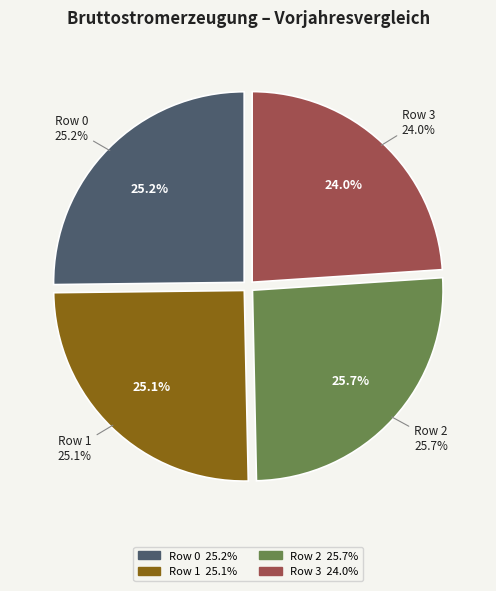

Rank the categories by value from highest to lowest.

Row 2, Row 0, Row 1, Row 3